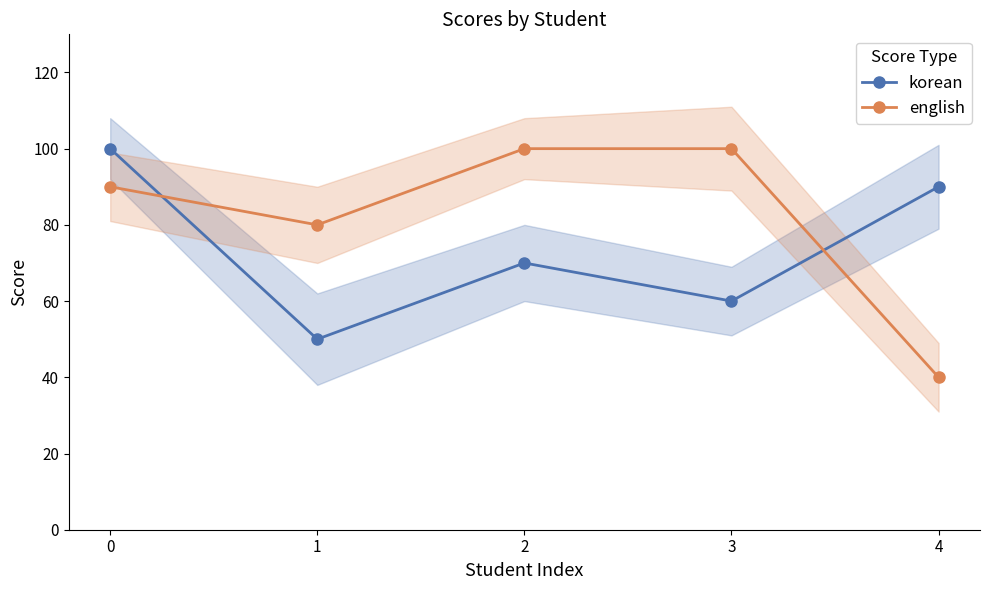

What is the lowest value of the english series?

40